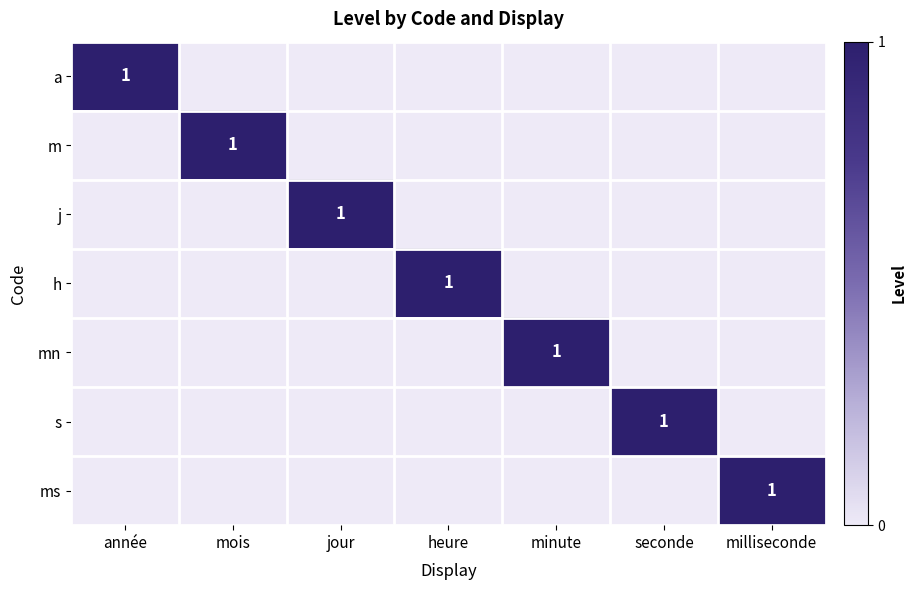

At which category is the sum across all series the highest?

année